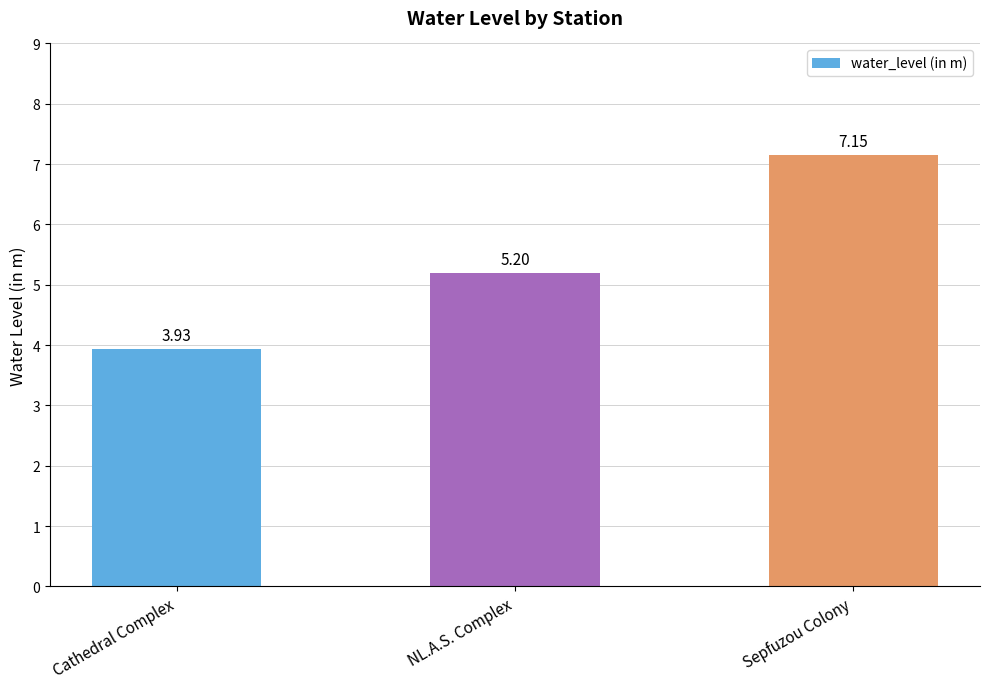

At which category does the chart reach its minimum across all series?

Cathedral Complex